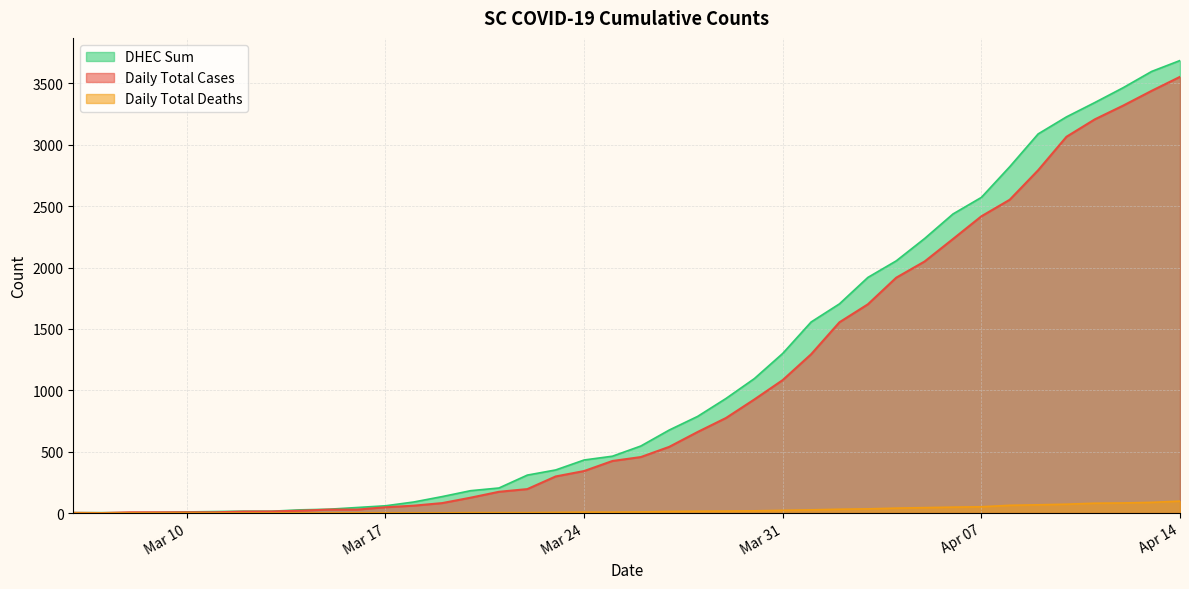

What is the greatest value displayed?

3686